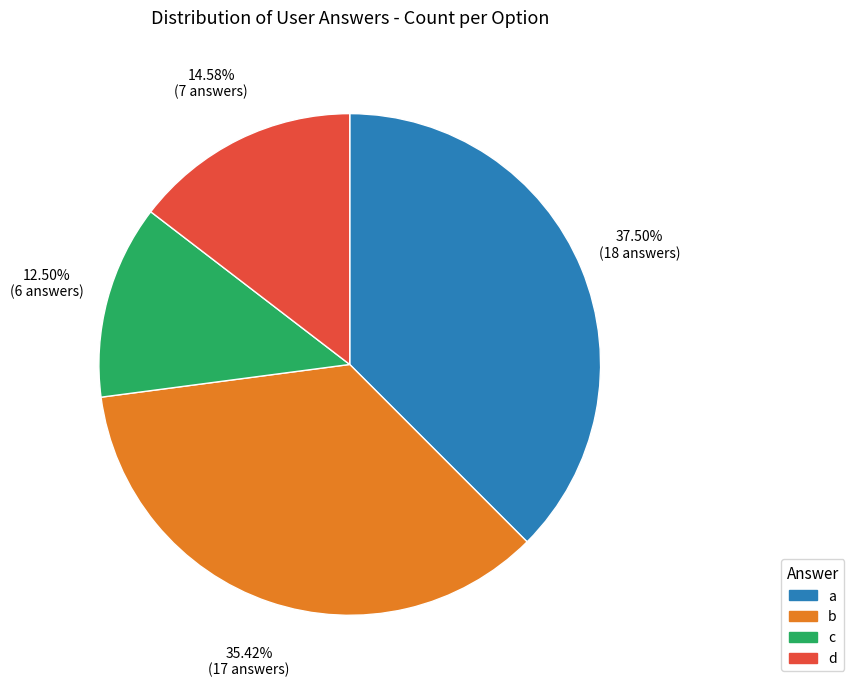

Rank the categories by value from highest to lowest.

a, b, d, c